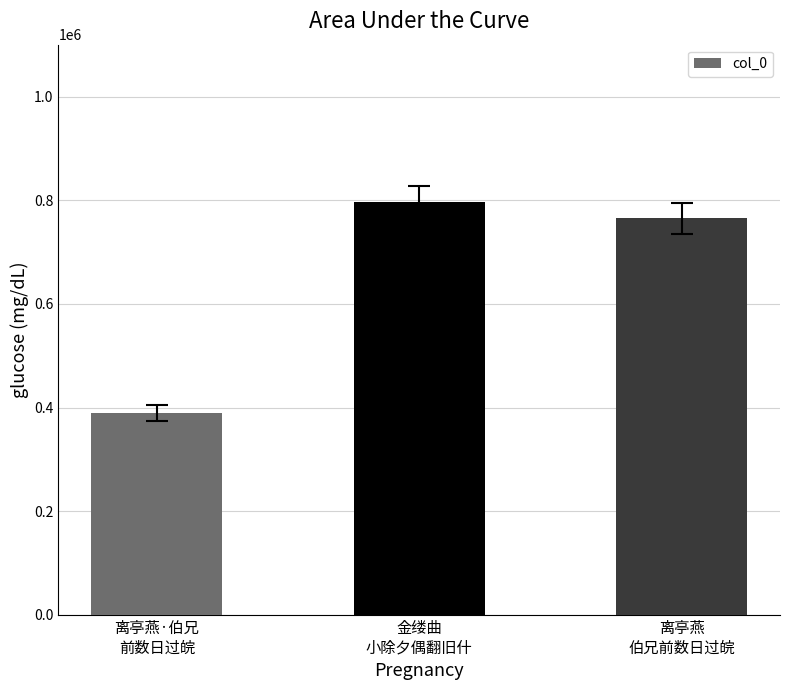

What is the sum of all values?

1950551